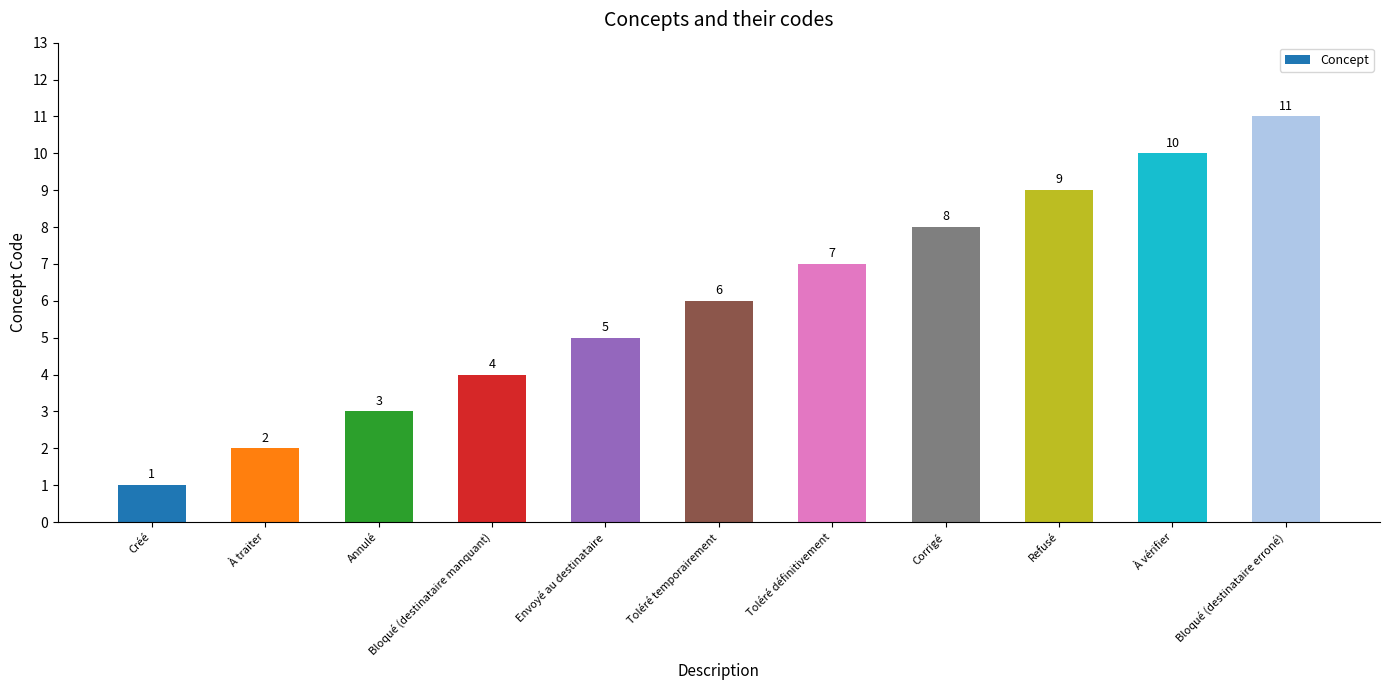

How many bars are there in total?

11